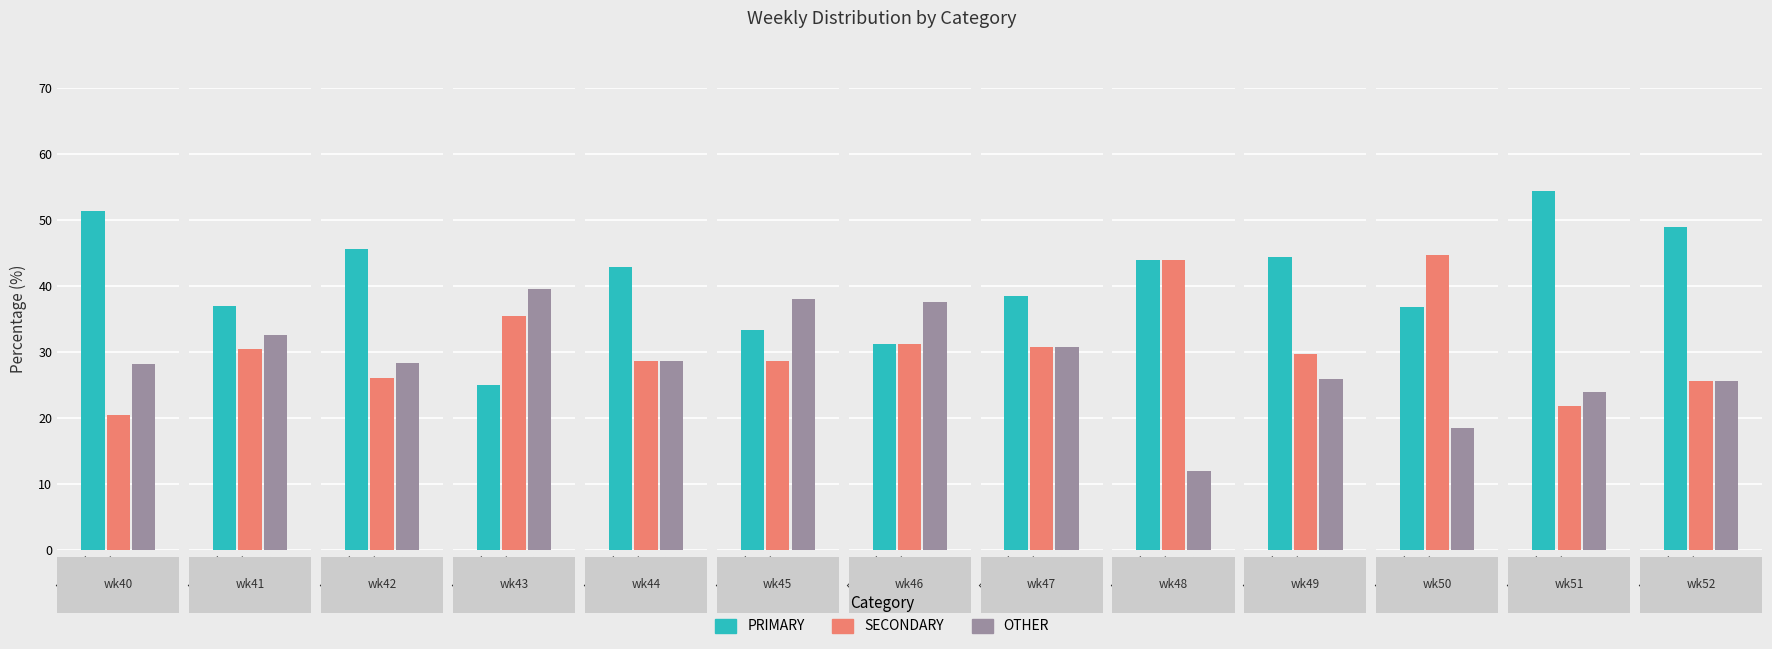

What is the total value across all series at wk46?

100.0